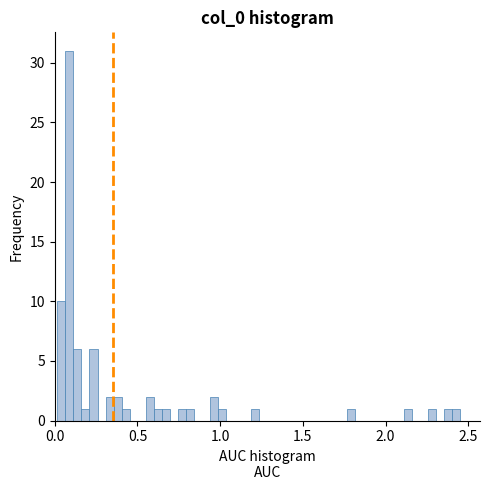

Read against the x-axis, roughly where is the centre of the tallest bar?

0.10